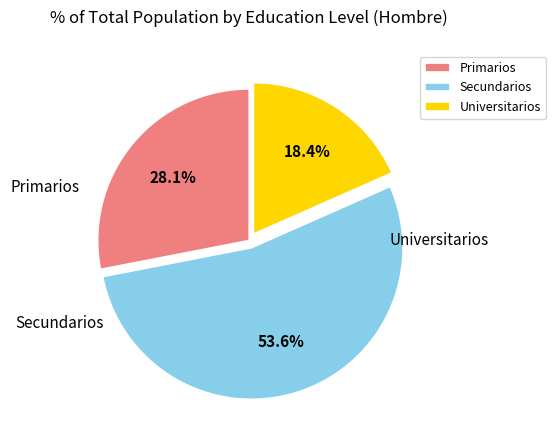

What is the total percentage of Secundarios and Primarios?

81.6%